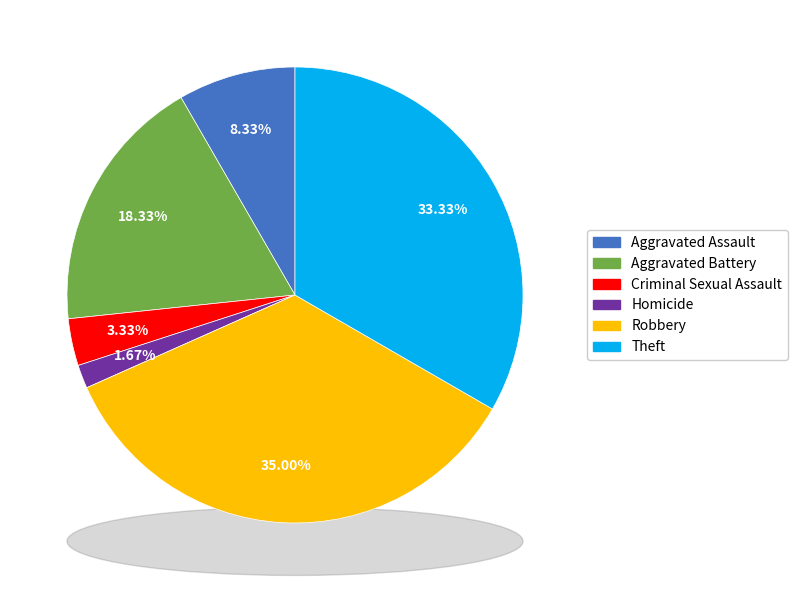

Between Aggravated Assault and Homicide, which is larger?

Aggravated Assault